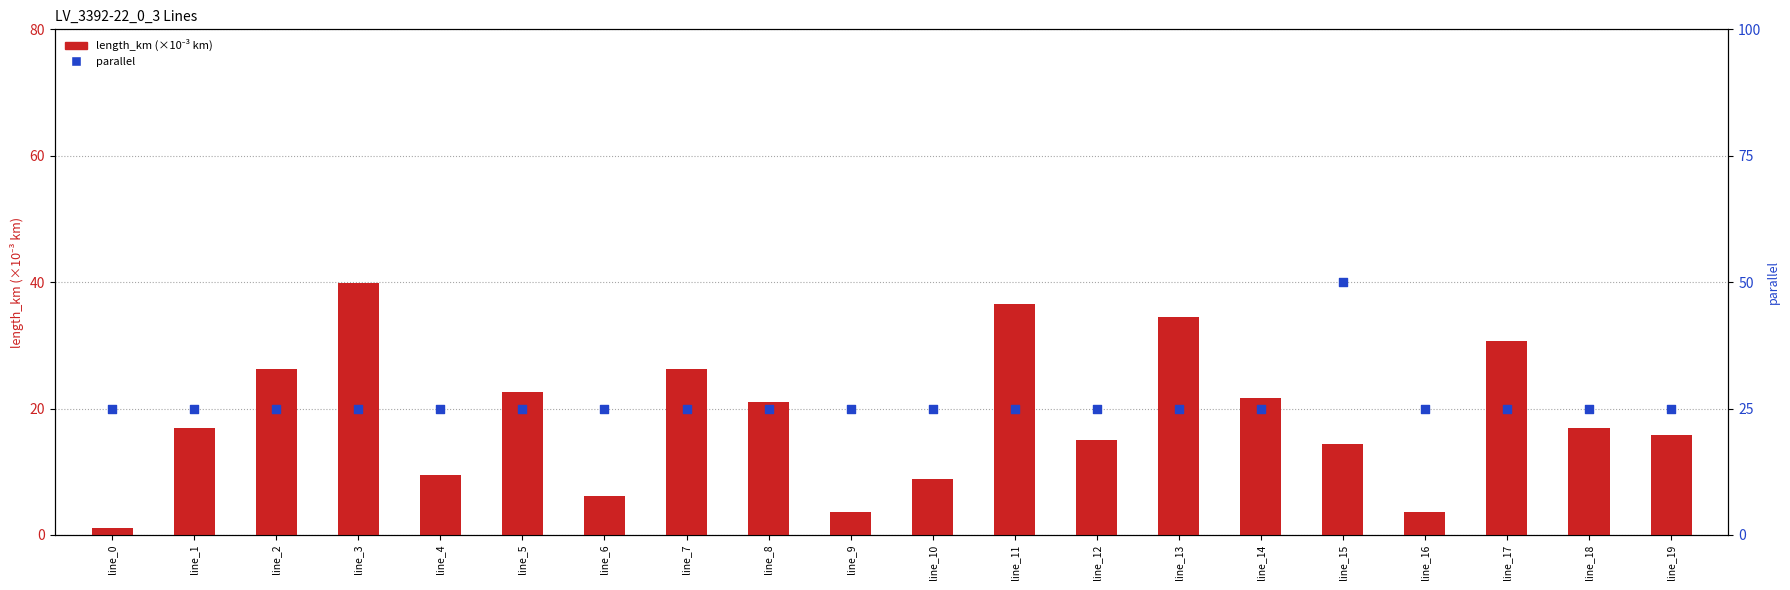

What are all the series names shown in the legend?

length_km (×10⁻³ km), parallel